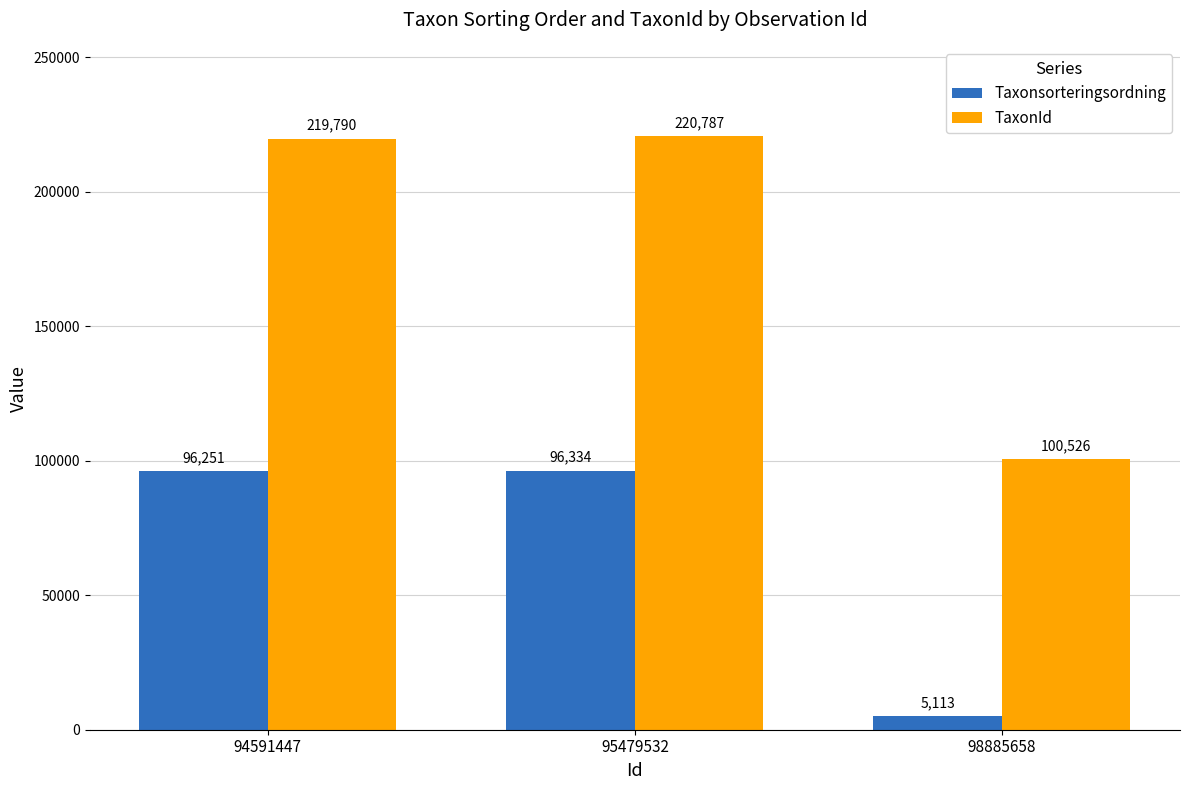

Reading left to right, extract all data points from this chart.

Taxonsorteringsordning: 94591447=96251	95479532=96334	98885658=5113
TaxonId: 94591447=219790	95479532=220787	98885658=100526